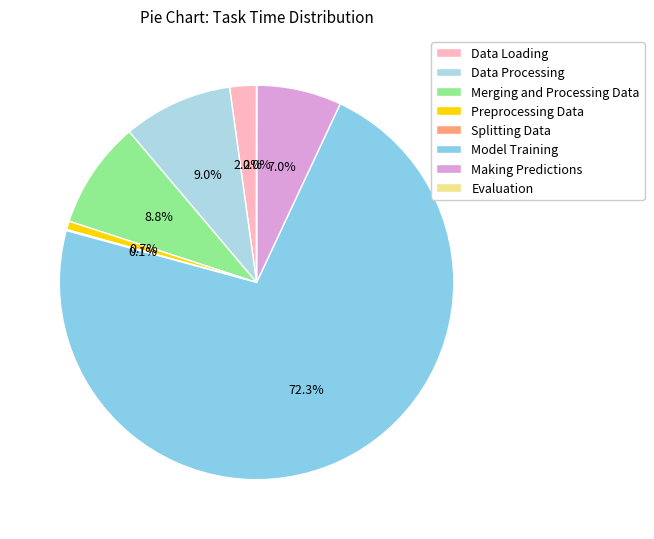

Is Model Training the majority of the pie?

Yes